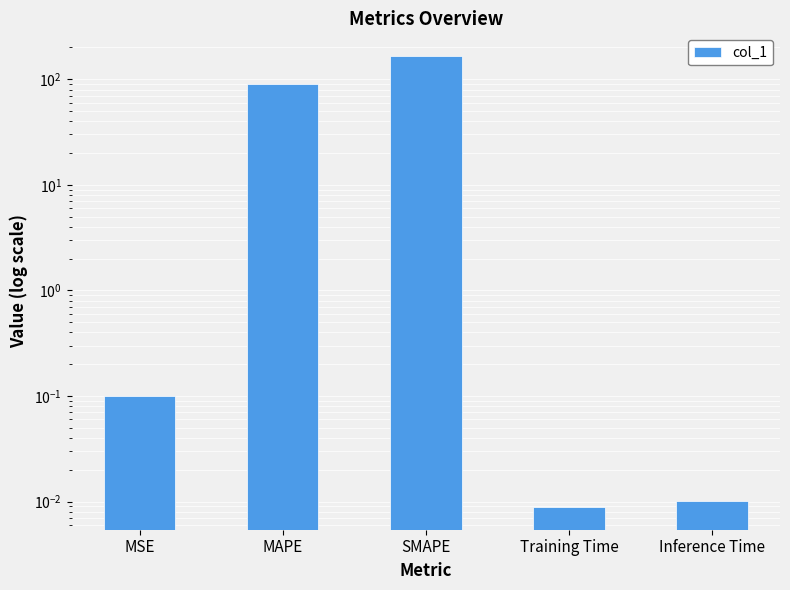

What is the value of the 3rd bar from the left?

166.5